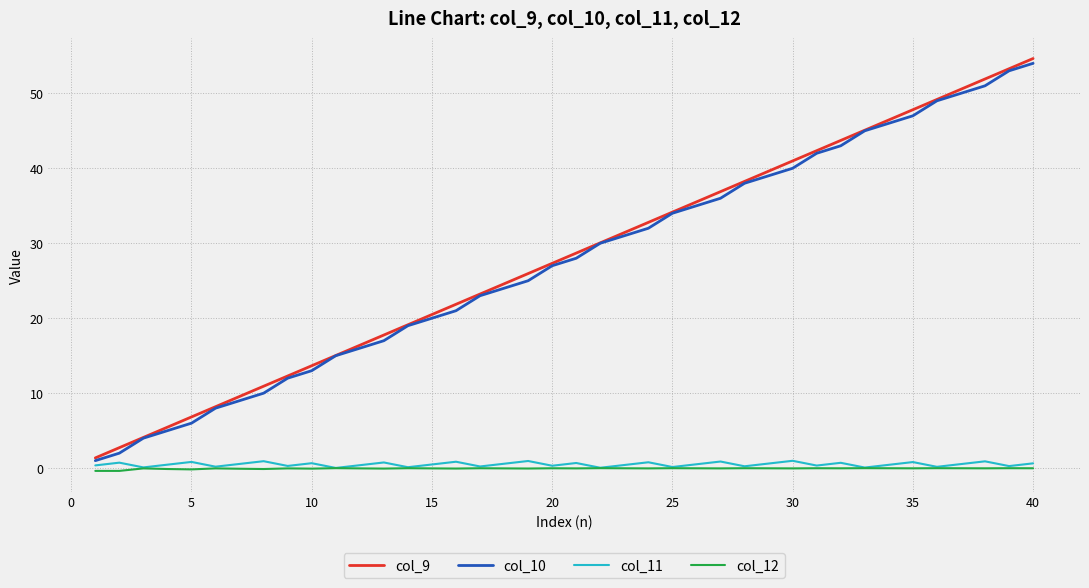

True or false: col_12 and col_10 intersect in this chart.

False